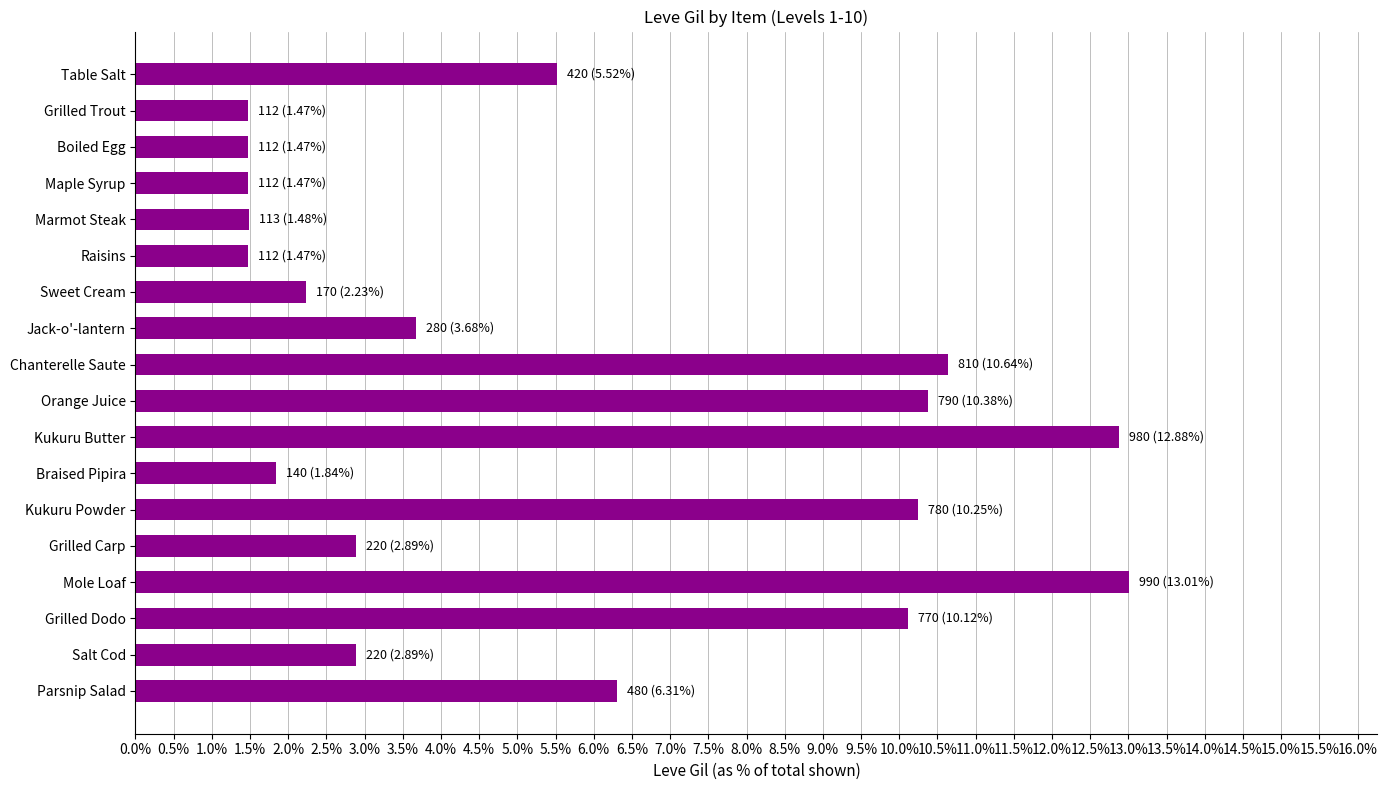

Does the chart contain any negative values?

No